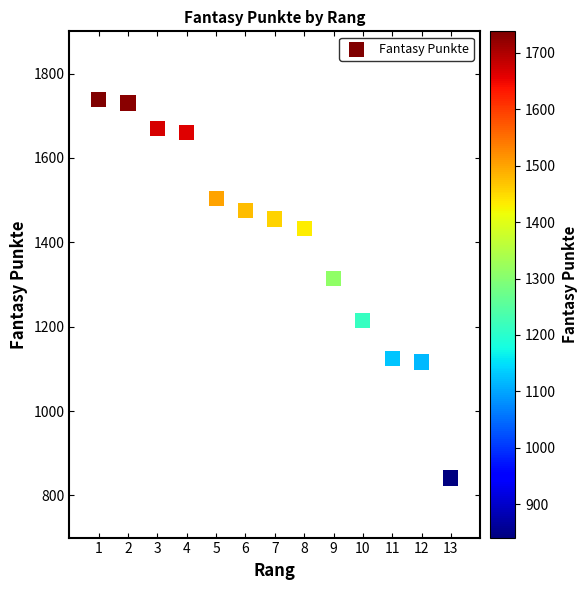

What Y value in the scatter plot is closest to 1289?

1314